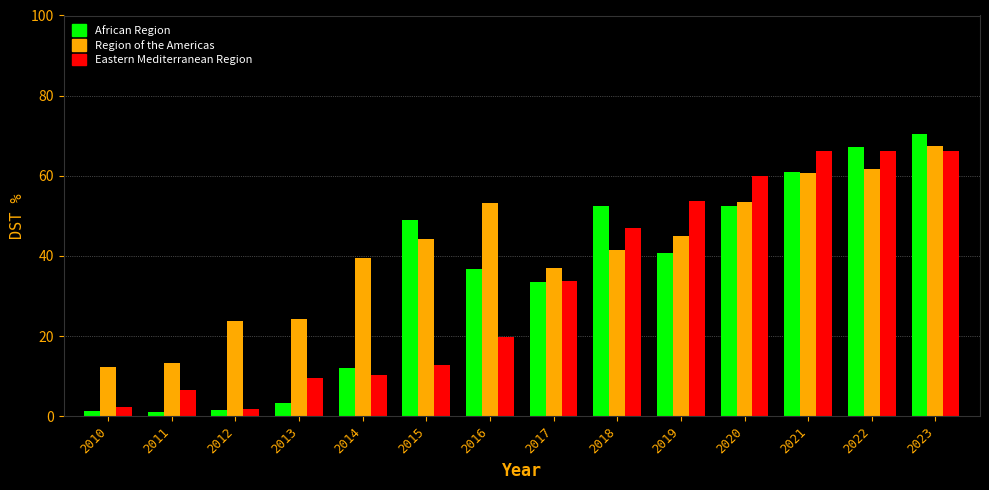

The value of Eastern Mediterranean Region at 2011 is 6.5. True or false?

True